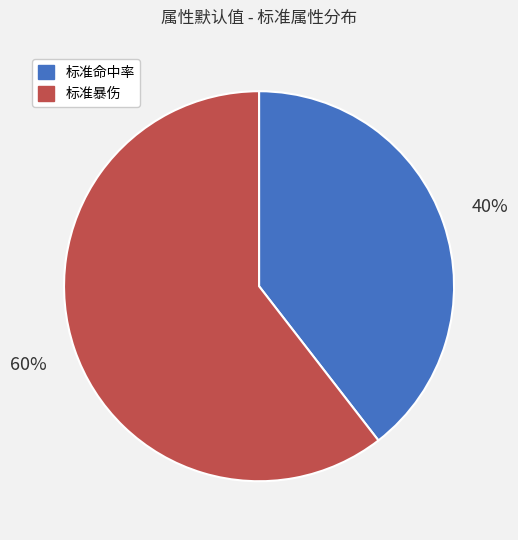

Which category has the biggest portion of the pie?

标准暴伤